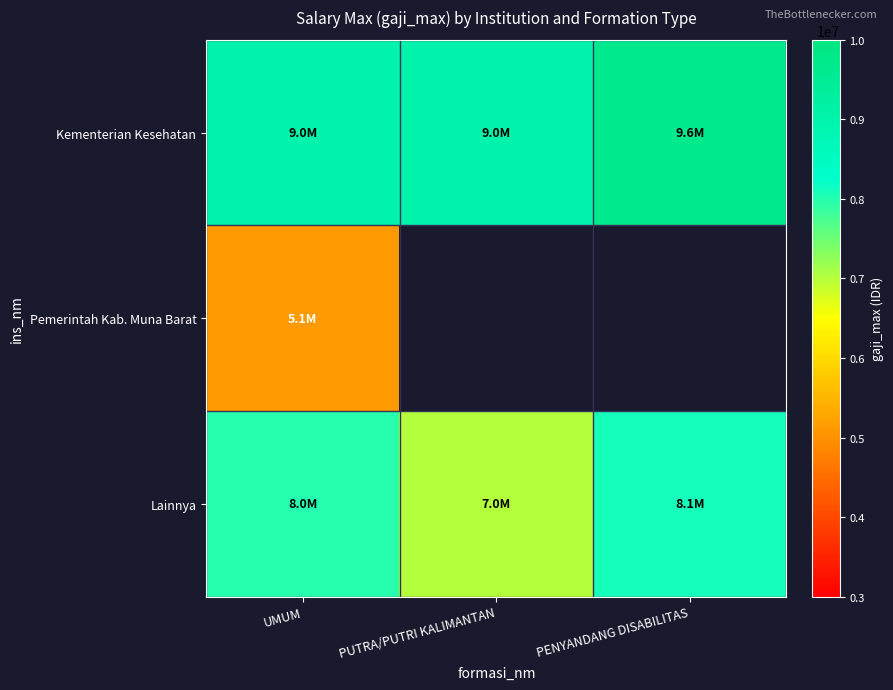

List the series in order of their peak value, highest first.

Kementerian Kesehatan, Lainnya, Pemerintah Kab. Muna Barat